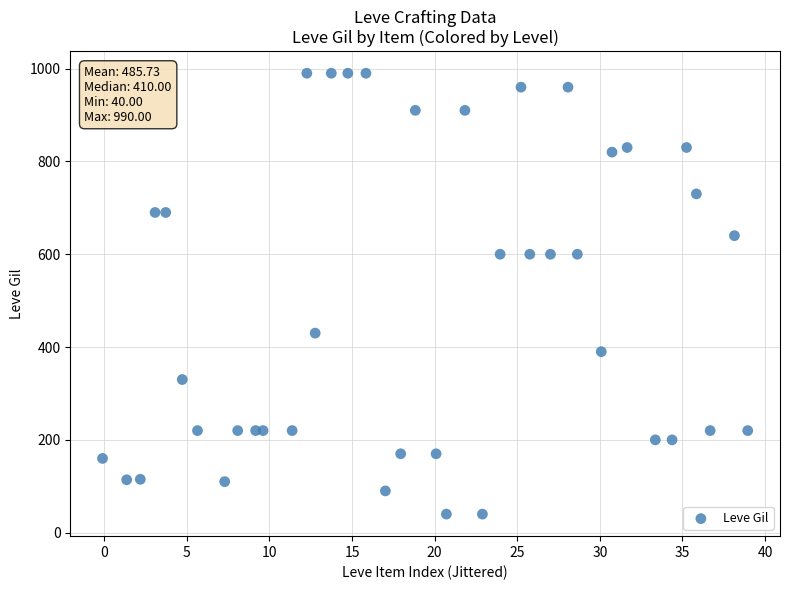

What is the range of Y values (max minus min)?

950